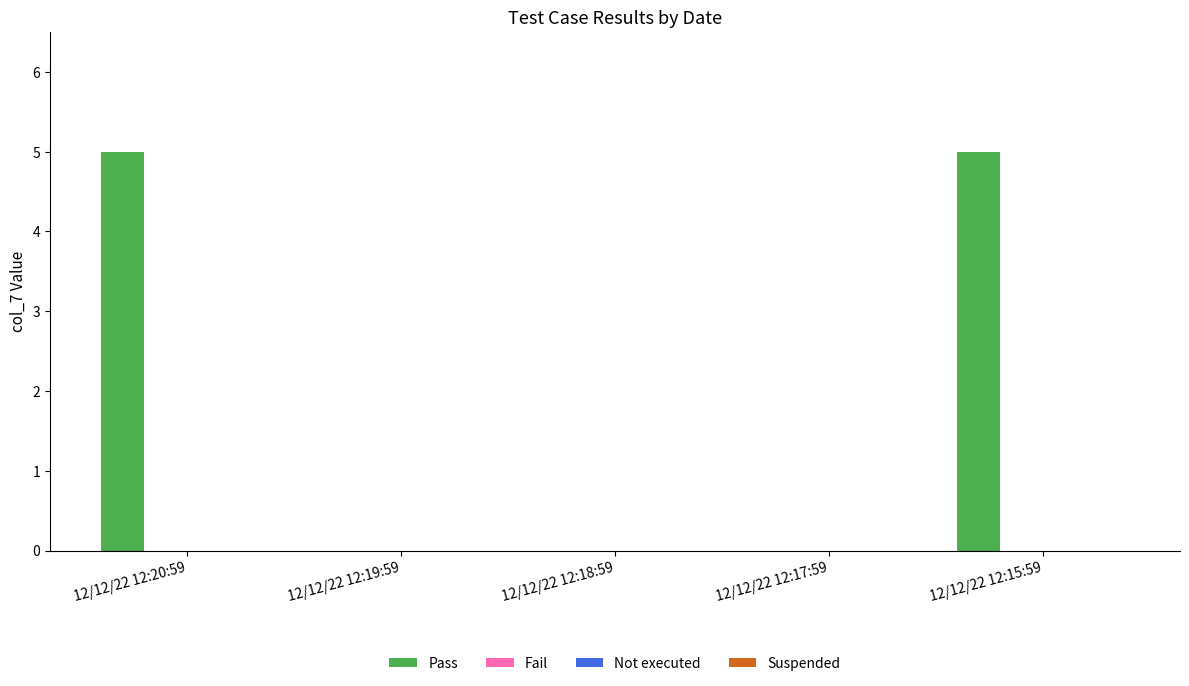

What is the maximum value shown in the chart?

5